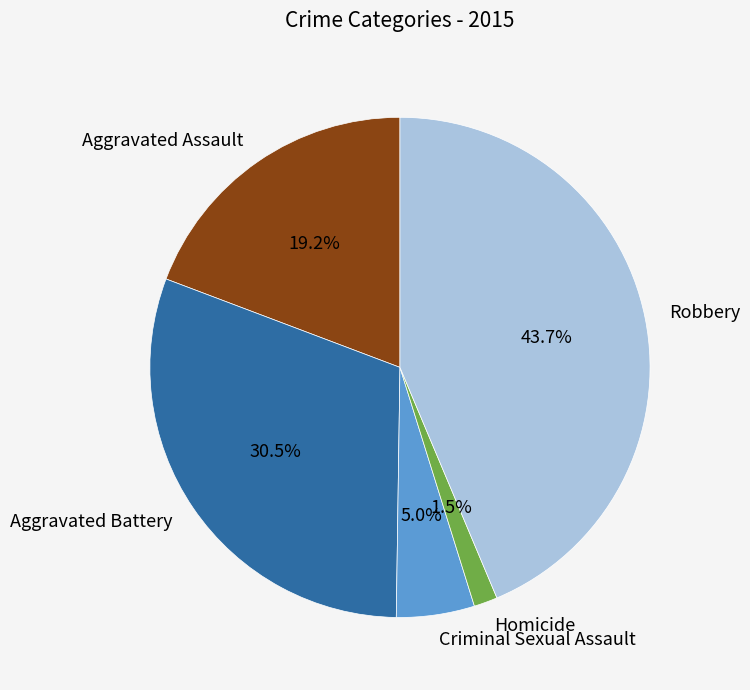

Between Criminal Sexual Assault and Homicide, which is larger?

Criminal Sexual Assault